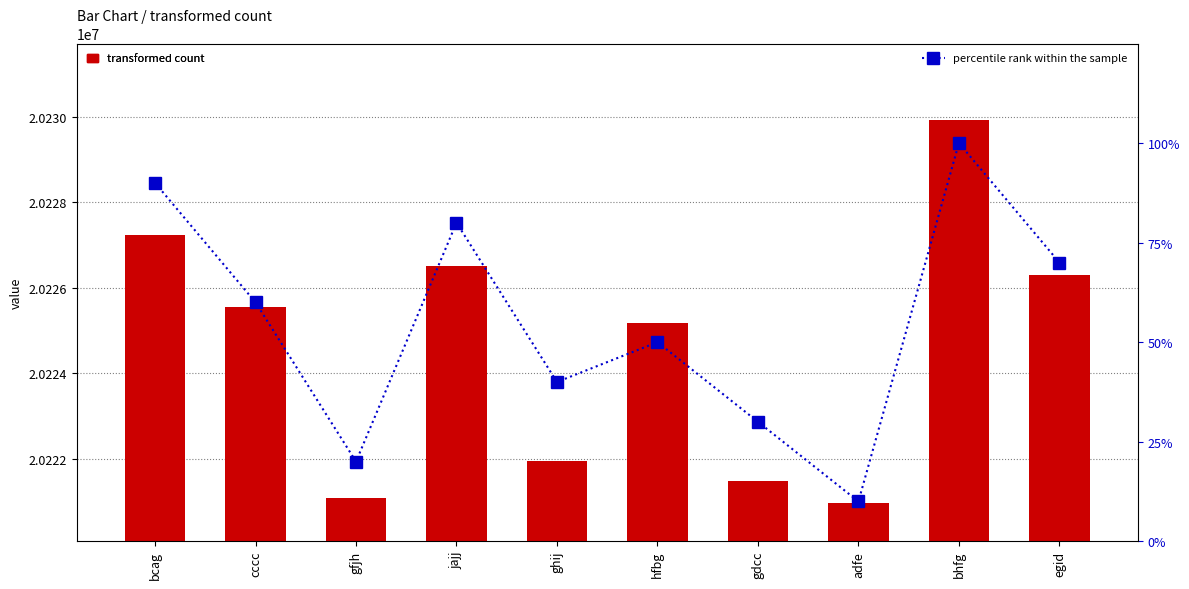

Which series has the widest spread of values?

transformed count